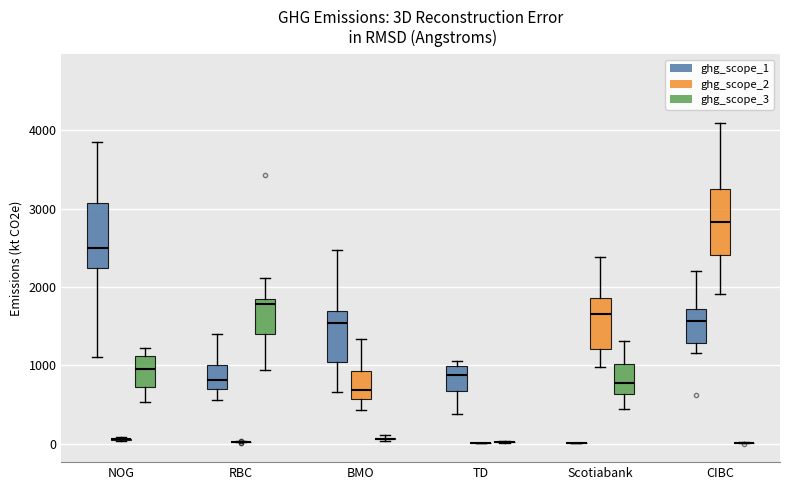

Reading left to right, read every box against the y-axis: the position of its median line, the range the box covers, and the ends of its whiskers. The values are not printed on the chart, so give them approximately, as read against the axis.

NOG (ghg_scope_1): median 2500, box 2200 to 3100, whiskers 1100 to 3800
NOG (ghg_scope_2): box collapsed to a line at 100, whiskers 0 to 100
NOG (ghg_scope_3): median 1000, box 700 to 1100, whiskers 500 to 1200
RBC (ghg_scope_1): median 800, box 700 to 1000, whiskers 600 to 1400
RBC (ghg_scope_2): box collapsed to a line at 0, whiskers 0 to 0
RBC (ghg_scope_3): median 1800 (just below the box's upper edge), box 1400 to 1800, whiskers 900 to 2100
BMO (ghg_scope_1): median 1500, box 1000 to 1700, whiskers 700 to 2500
BMO (ghg_scope_2): median 700, box 600 to 900, whiskers 400 to 1300
BMO (ghg_scope_3): box collapsed to a line at 100, whiskers 0 to 100
TD (ghg_scope_1): median 900, box 700 to 1000, whiskers 400 to 1100
TD (ghg_scope_2): box collapsed to a line at 0, whiskers 0 to 0
TD (ghg_scope_3): box collapsed to a line at 0, whiskers 0 to 0
Scotiabank (ghg_scope_1): box collapsed to a line at 0, whiskers 0 to 0
Scotiabank (ghg_scope_2): median 1700, box 1200 to 1900, whiskers 1000 to 2400
Scotiabank (ghg_scope_3): median 800, box 600 to 1000, whiskers 400 to 1300
CIBC (ghg_scope_1): median 1600, box 1300 to 1700, whiskers 1200 to 2200
CIBC (ghg_scope_2): median 2800, box 2400 to 3300, whiskers 1900 to 4100
CIBC (ghg_scope_3): box collapsed to a line at 0, whiskers 0 to 0